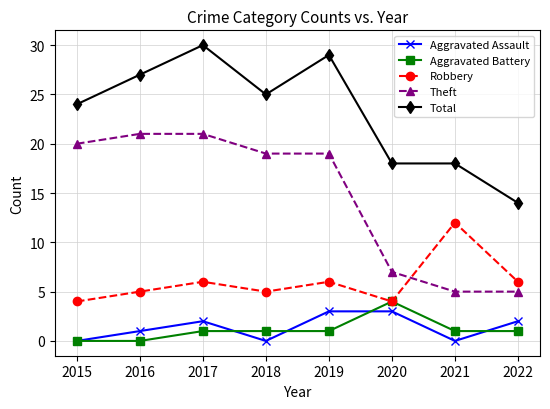

Rank the series at 2019 from lowest to highest value.

Aggravated Battery, Aggravated Assault, Robbery, Theft, Total